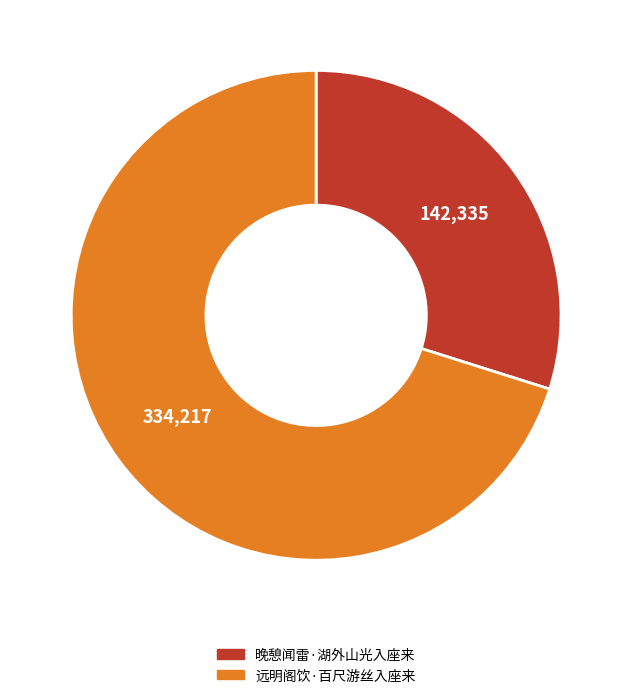

Is it true that 晚憩闻雷·湖外山光入座来 is 41% of the pie?

False